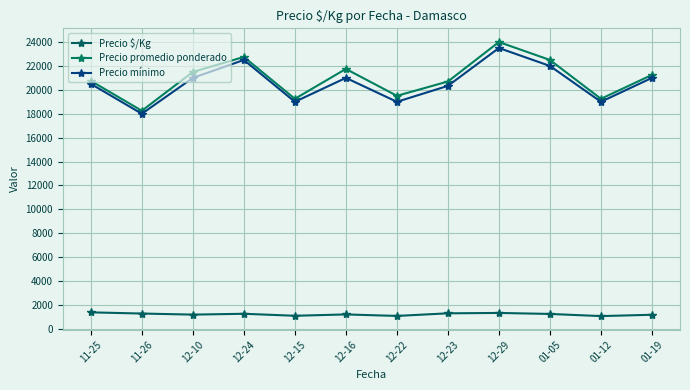

Between 12-10 and 12-15, which is larger?

12-10